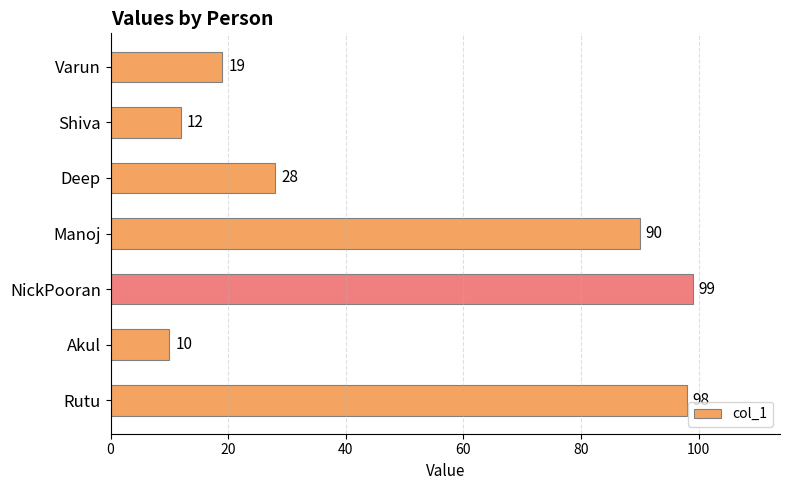

How many series are shown in this chart?

1